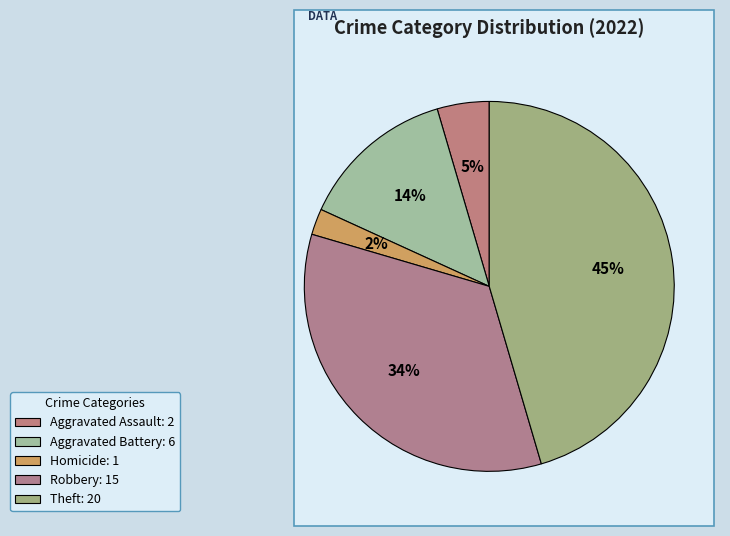

How many segments does this pie chart have?

5